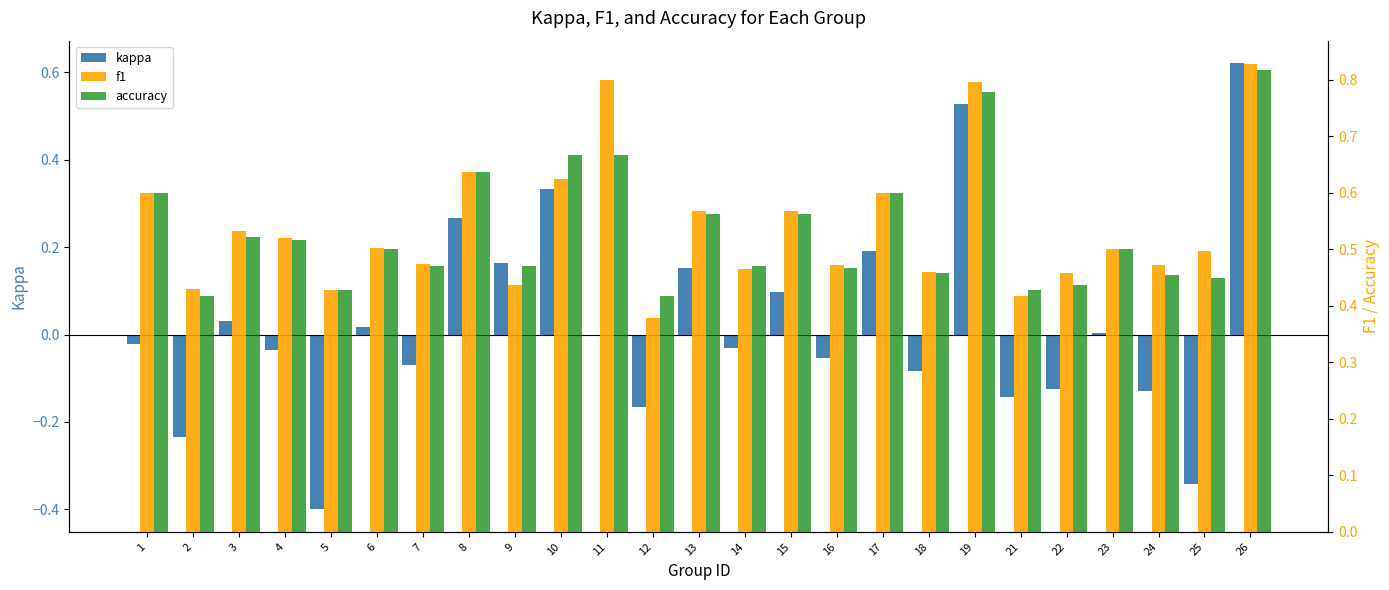

Is it true that f1 equals 0.5 at 22?

True